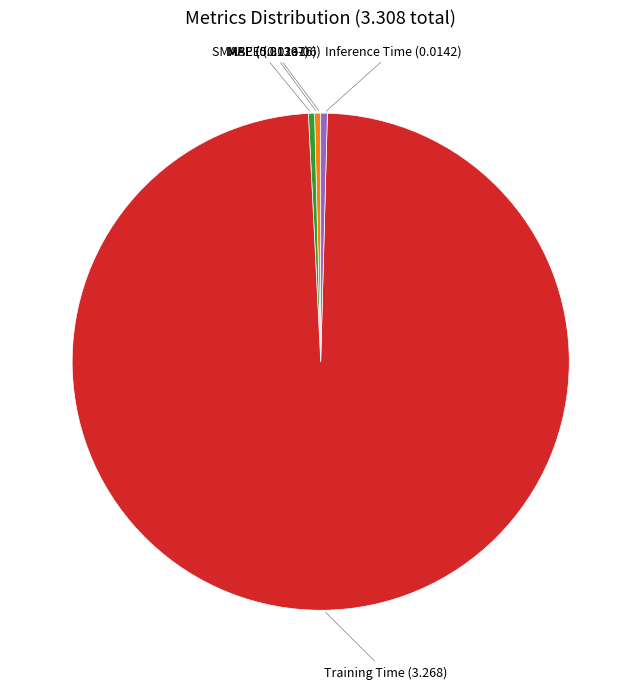

True or false: MAPE accounts for 0% of the total.

True